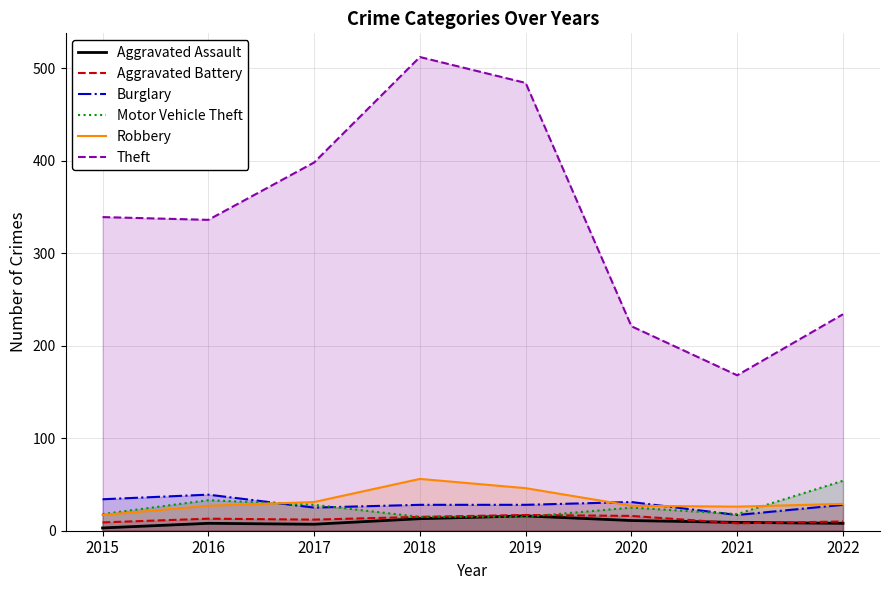

True or false: Robbery has more than 0 interior local peaks.

True